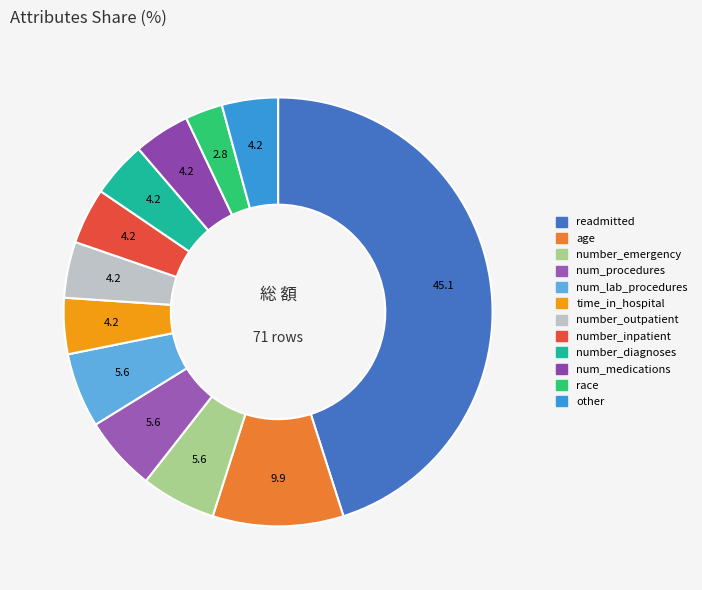

How many segments does this pie chart have?

12